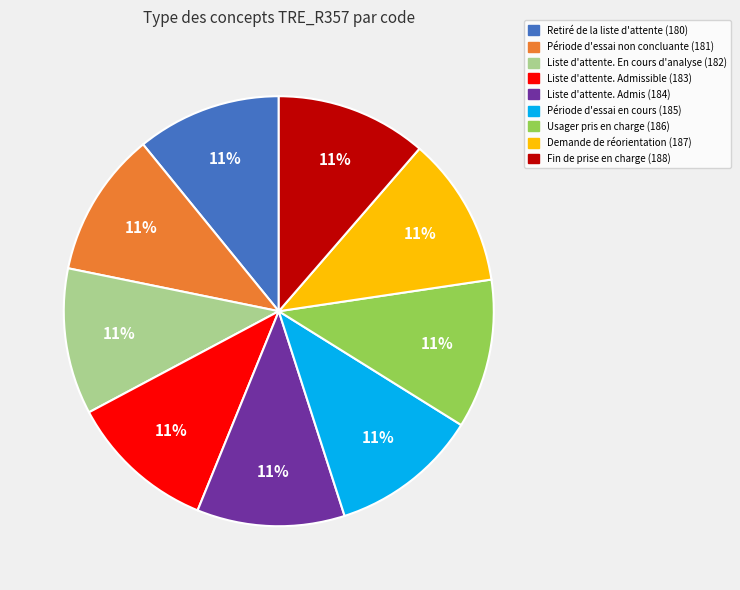

True or false: Liste d'attente. En cours d'analyse (182) accounts for 11% of the total.

True